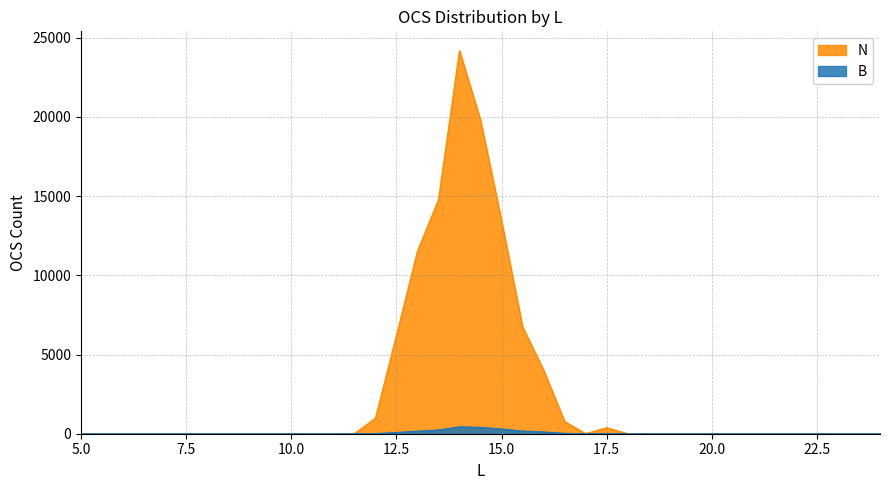

How many interior local peaks does the B series have?

2